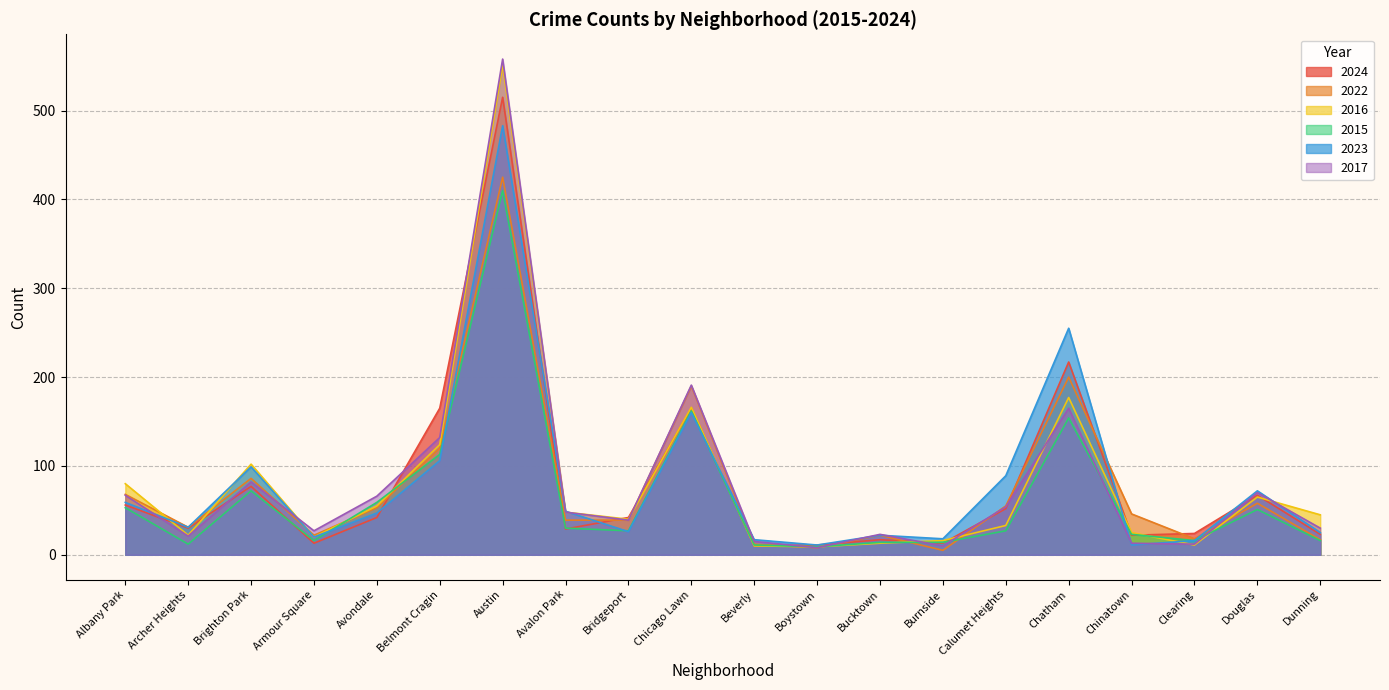

Which series has the largest range (max minus min)?

2017